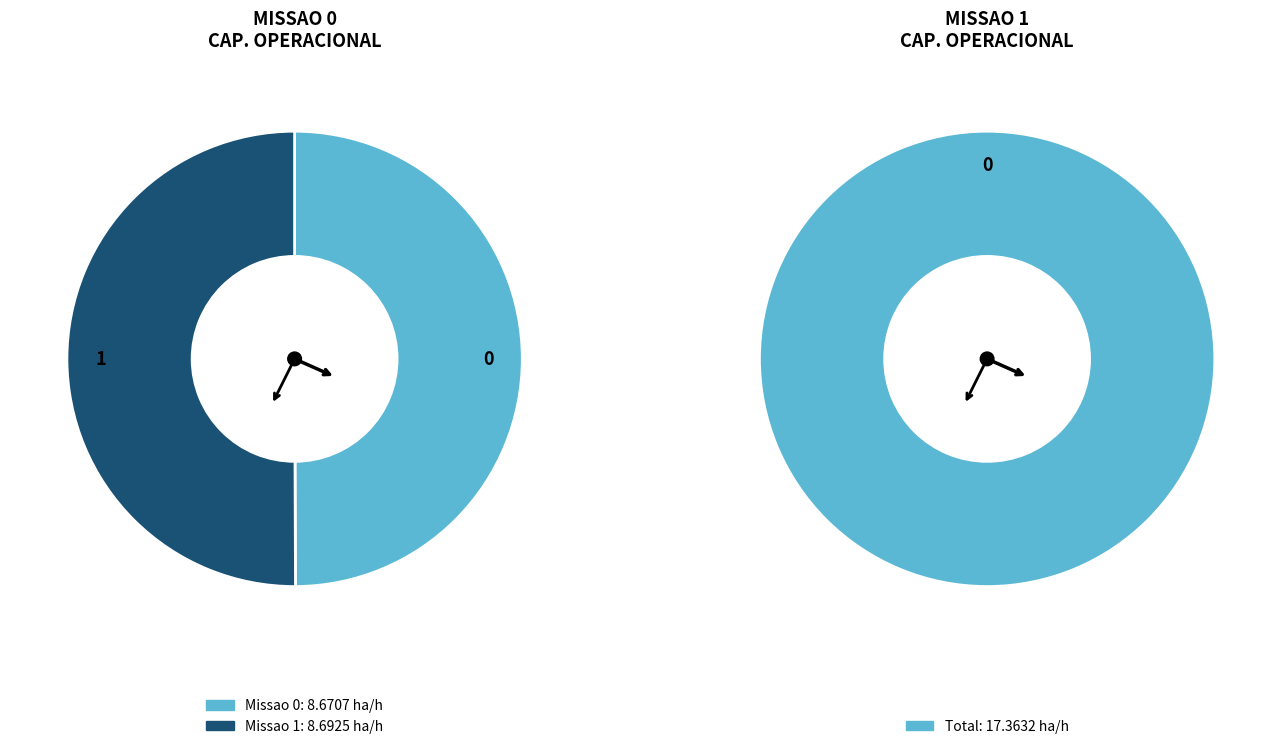

Which slice is the smallest?

Missao 0